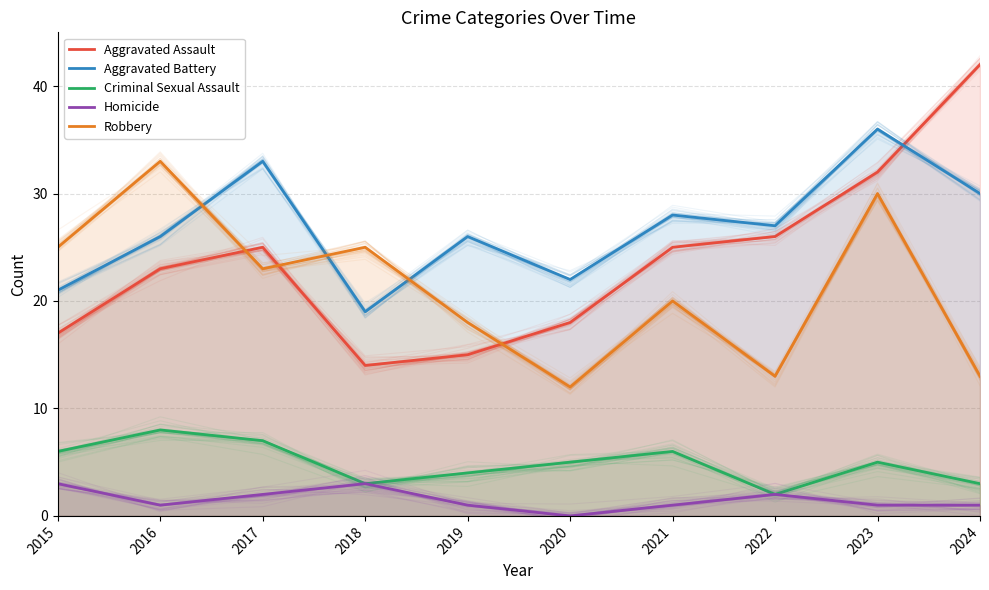

True or false: Aggravated Assault and Homicide intersect in this chart.

False